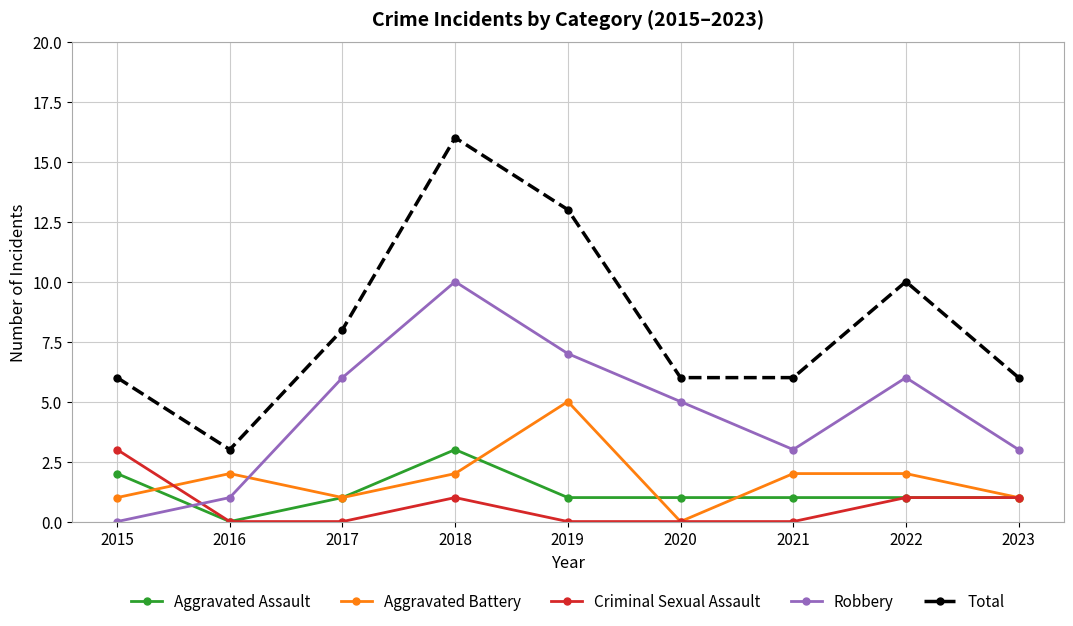

Reading left to right, transcribe all the data shown in this chart.

Aggravated Assault: 2015=2	2016=0	2017=1	2018=3	2019=1	2020=1	2021=1	2022=1	2023=1
Aggravated Battery: 2015=1	2016=2	2017=1	2018=2	2019=5	2020=0	2021=2	2022=2	2023=1
Criminal Sexual Assault: 2015=3	2016=0	2017=0	2018=1	2019=0	2020=0	2021=0	2022=1	2023=1
Robbery: 2015=0	2016=1	2017=6	2018=10	2019=7	2020=5	2021=3	2022=6	2023=3
Total: 2015=6	2016=3	2017=8	2018=16	2019=13	2020=6	2021=6	2022=10	2023=6